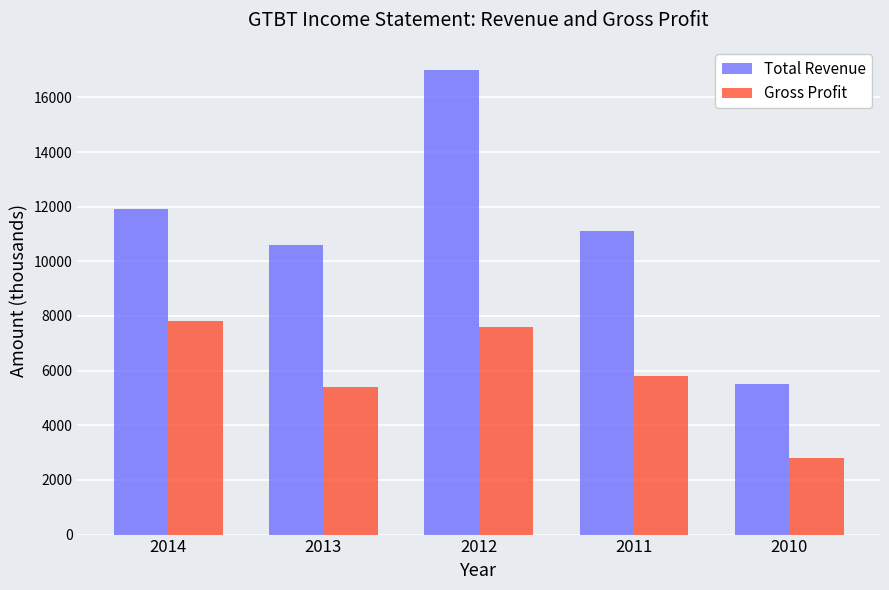

How many values in the Total Revenue series are below 11100?

2